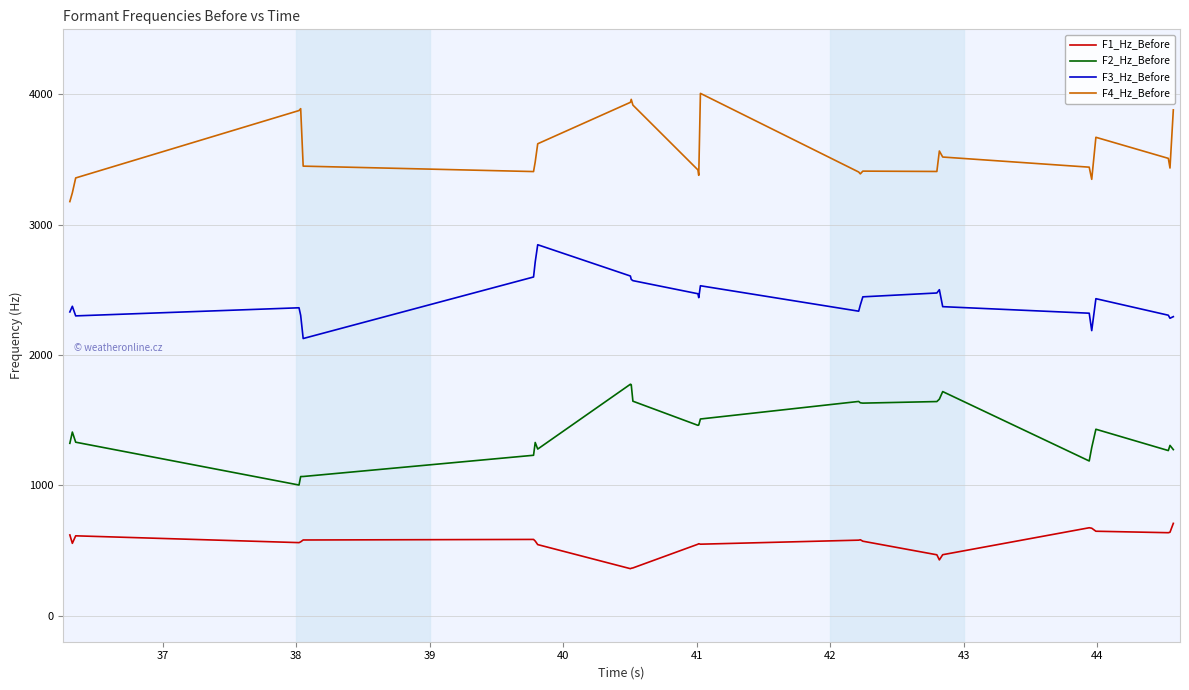

List the series in order of their overall mean, lowest first.

F1_Hz_Before, F2_Hz_Before, F3_Hz_Before, F4_Hz_Before